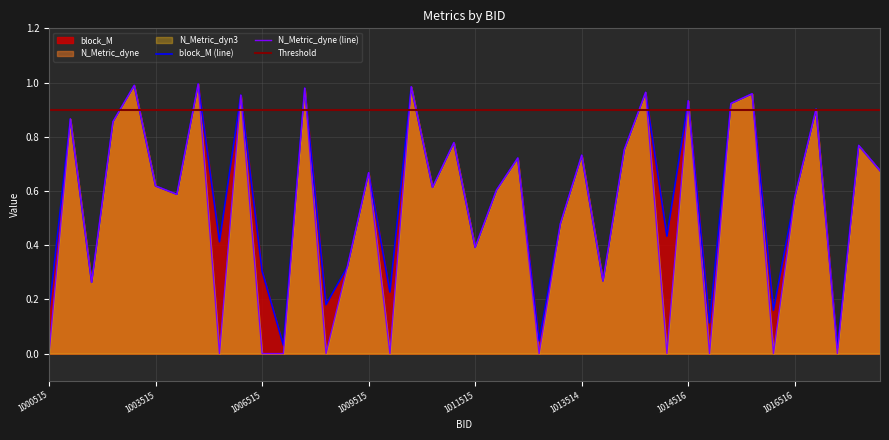

At 1016514, list the series in order from largest to smallest.

block_M, N_Metric_dyne, N_Metric_dyn3